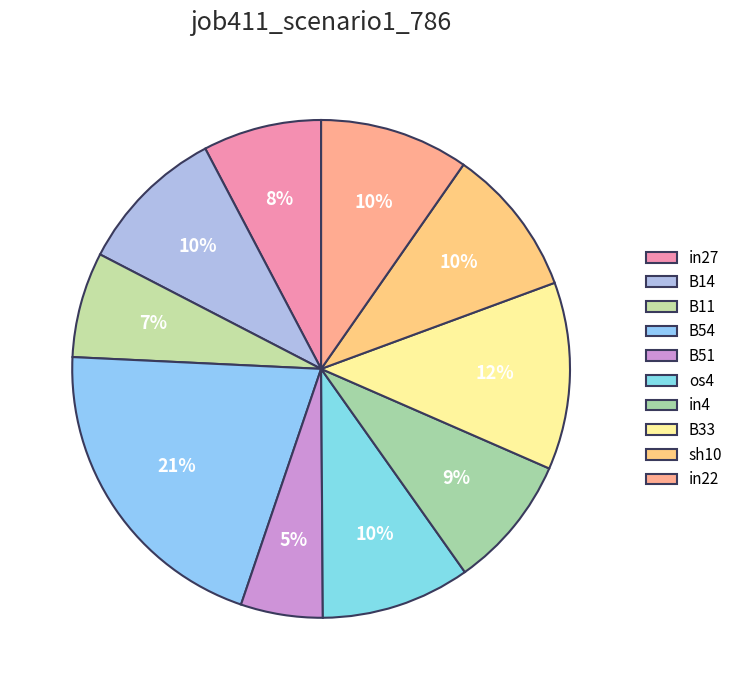

How many slices are in this pie chart?

10